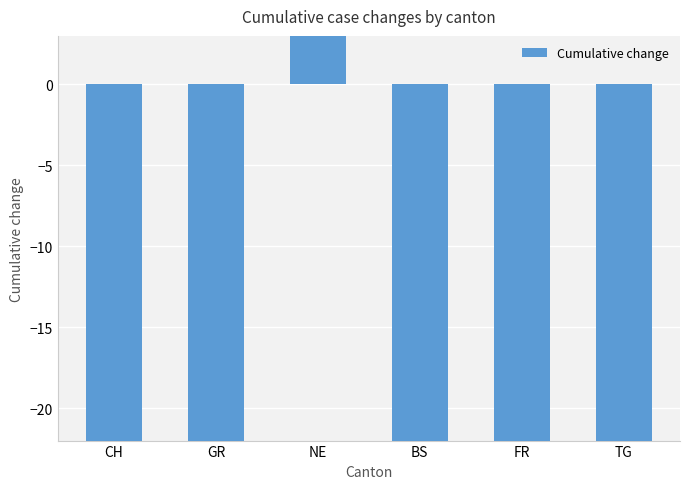

How many bars are there in total?

6